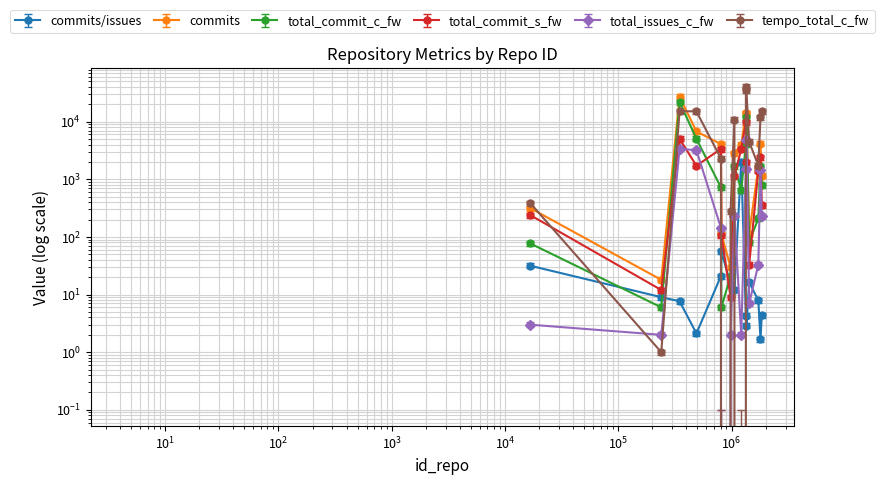

Which series changed the most between 1217077 and 1799884?

tempo_total_c_fw